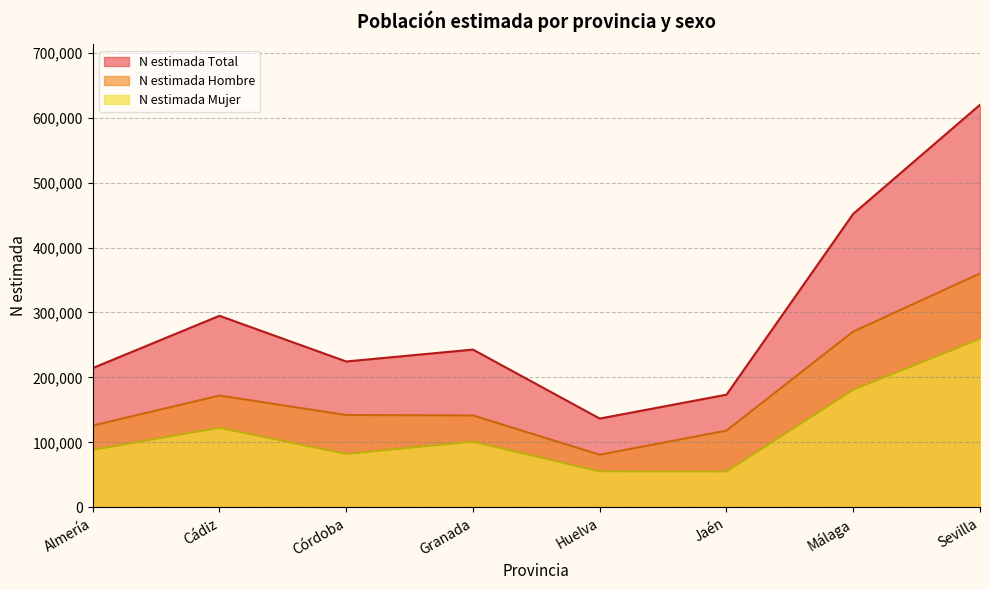

True or false: N estimada Hombre and N estimada Mujer cross at least once.

False